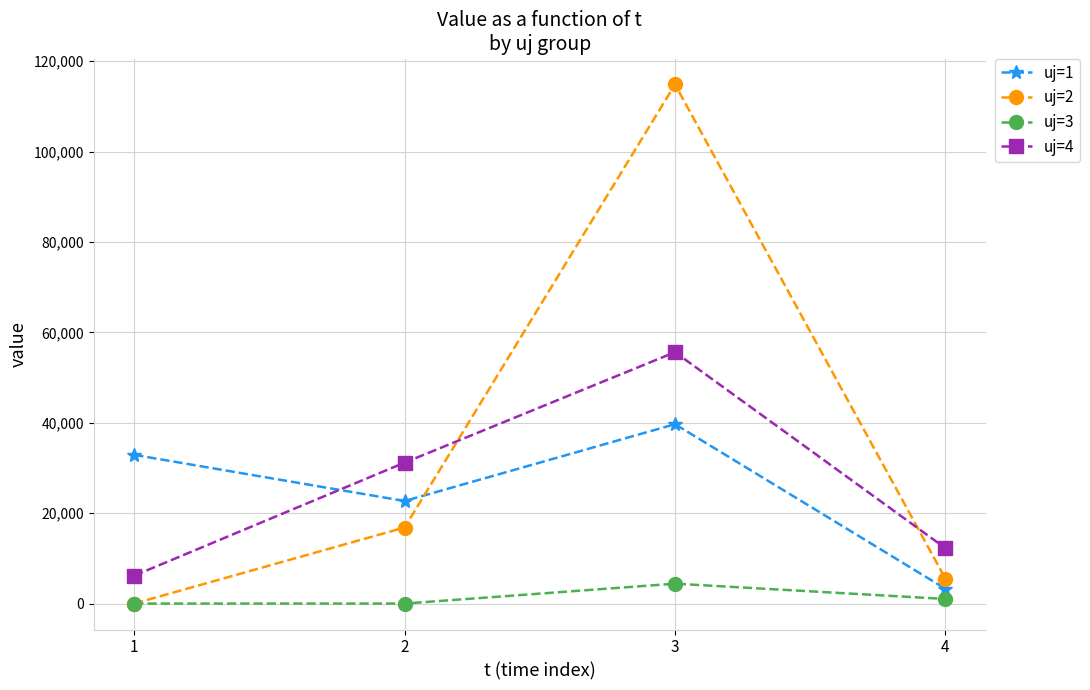

At how many categories does at least one series exceed 5461?

4